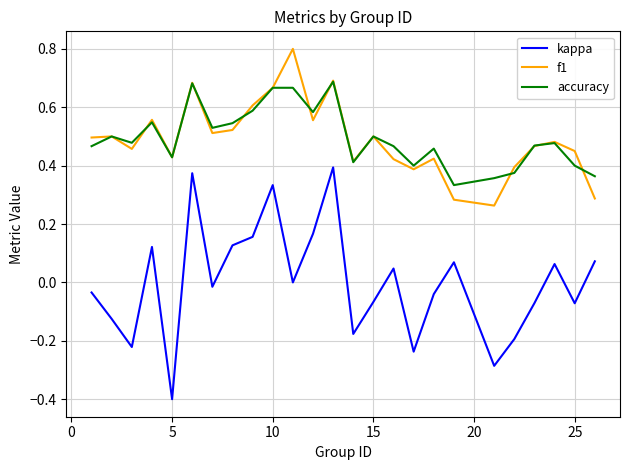

How many lines are shown in the chart?

3